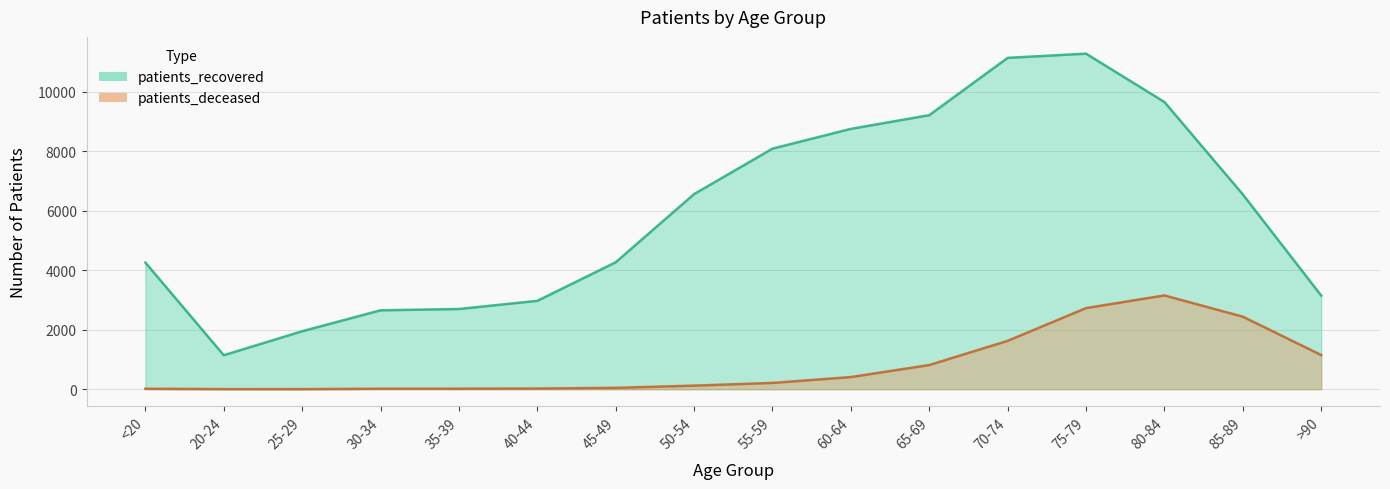

What is the sum of all patients_deceased values?

12765